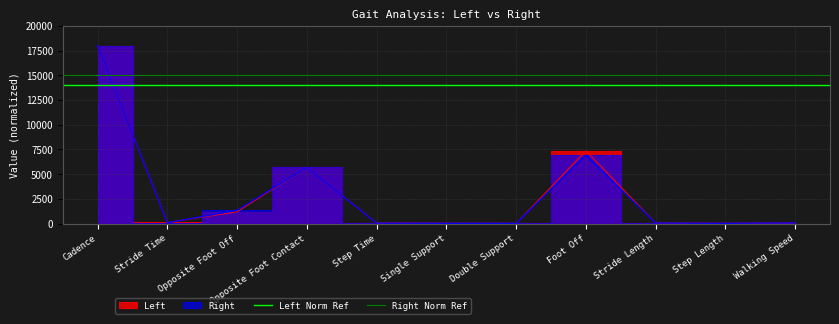

The value of Right Norm Ref at Cadence is 7566. True or false?

False